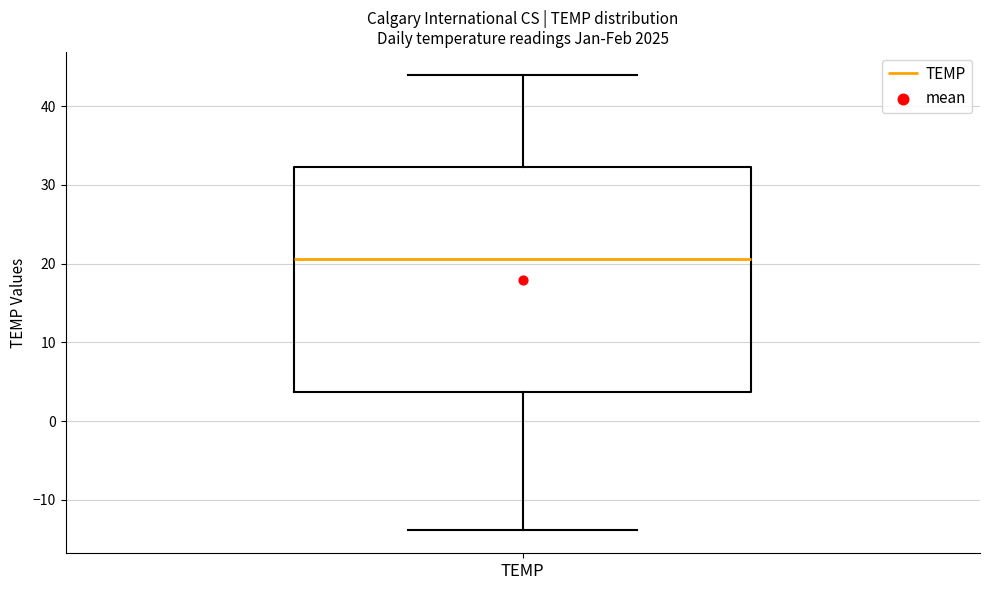

Where does the median line of the box for TEMP sit on the y-axis? The values are not printed on the chart, so give them approximately, as read against the axis.

21